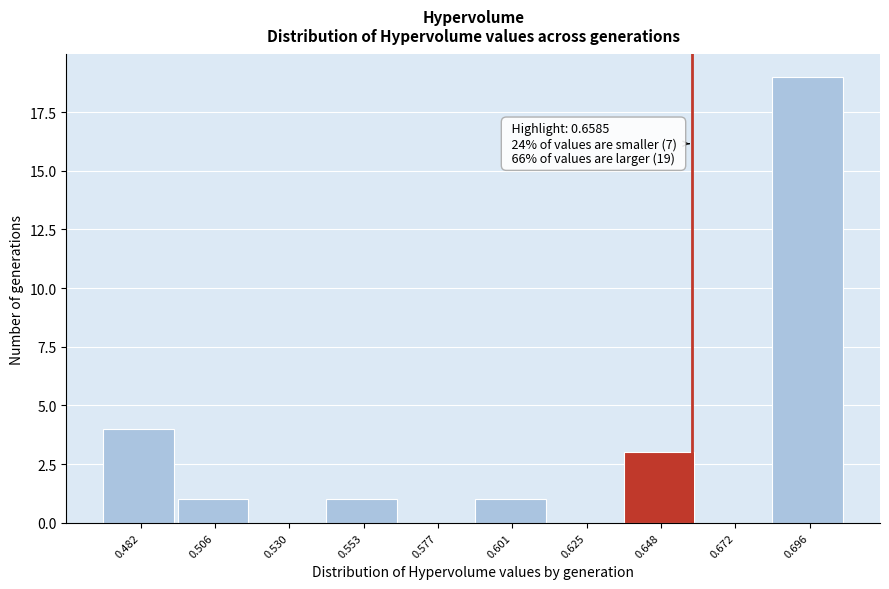

Over which range of the x-axis is the bar tallest?

0.685 to 0.710